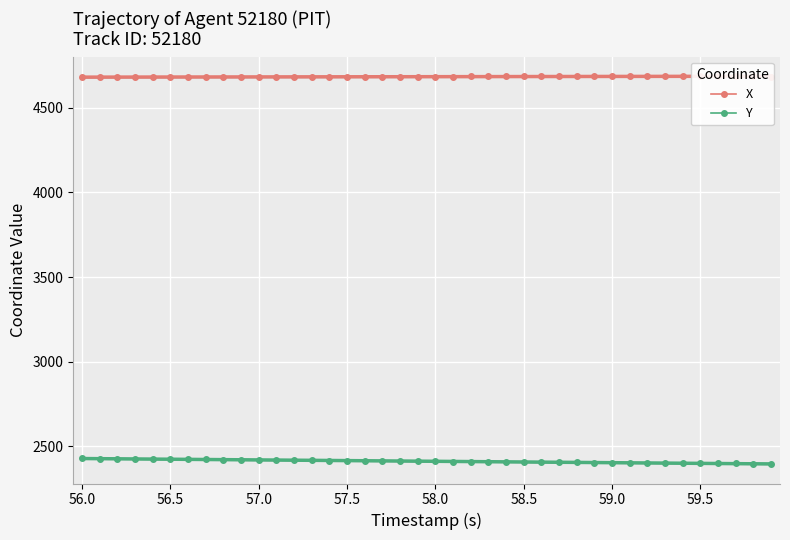

What is the lowest value of the X series?

4680.5